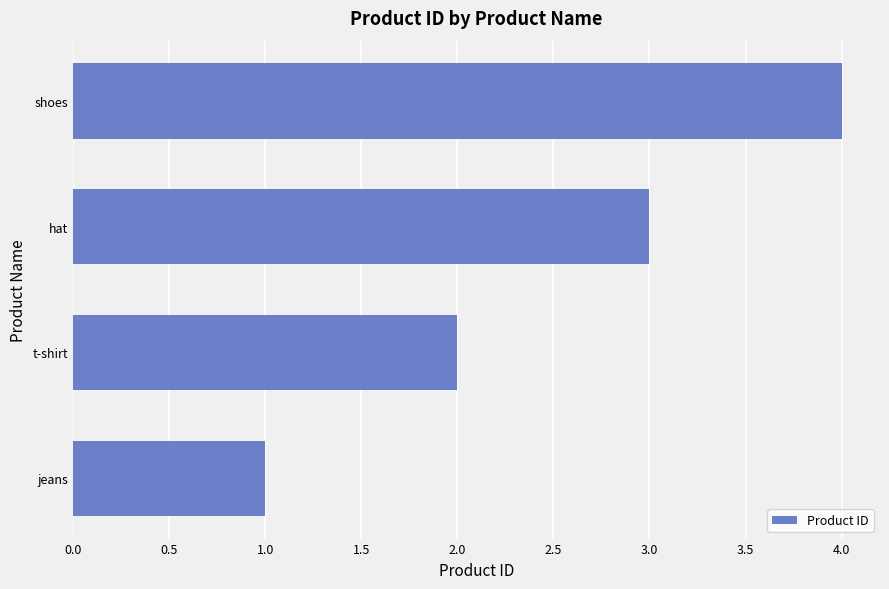

The chart shows a value of 2 at t-shirt. True or false?

True